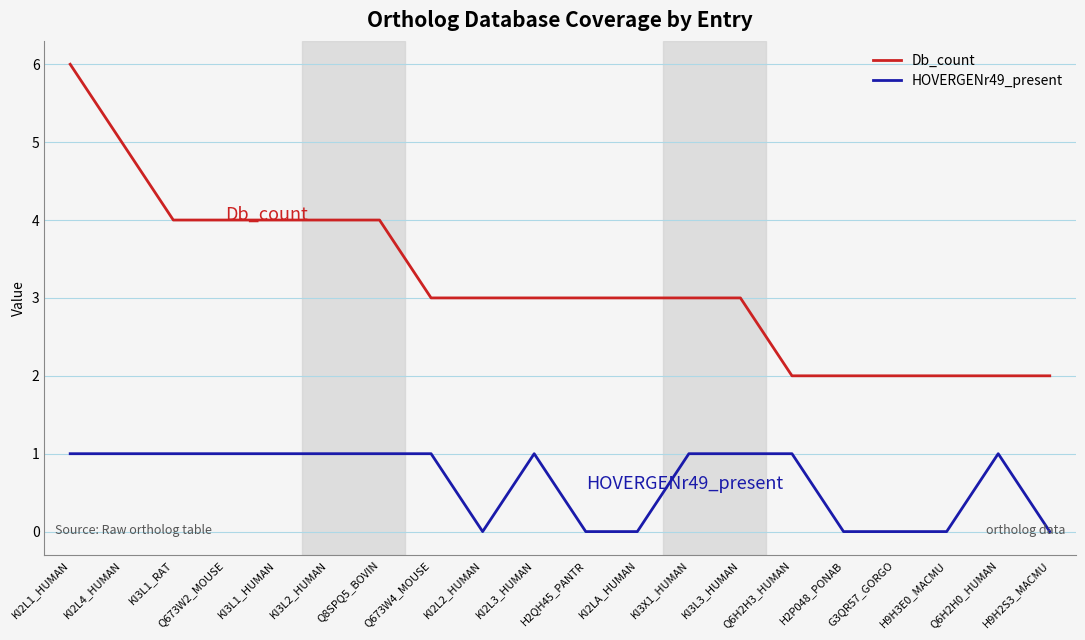

Reading right to left, transcribe all the data shown in this chart.

Db_count: 2	2	2	2	2	2	3	3	3	3	3	3	3	4	4	4	4	4	5	6
HOVERGENr49_present: 0	1	0	0	0	1	1	1	0	0	1	0	1	1	1	1	1	1	1	1